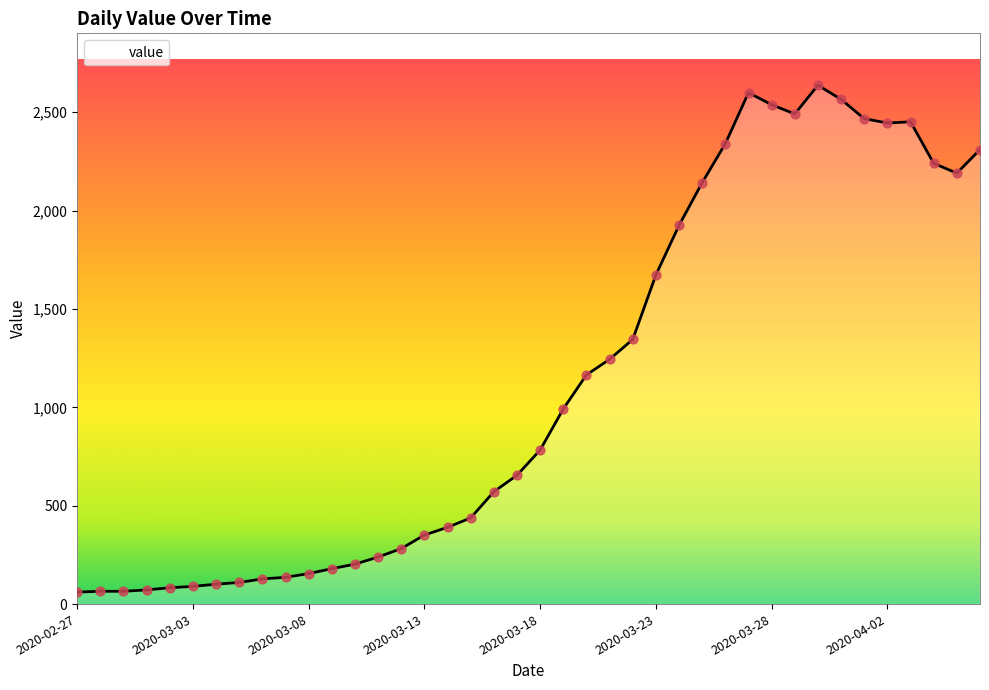

What is the difference between the maximum and minimum values?

2576